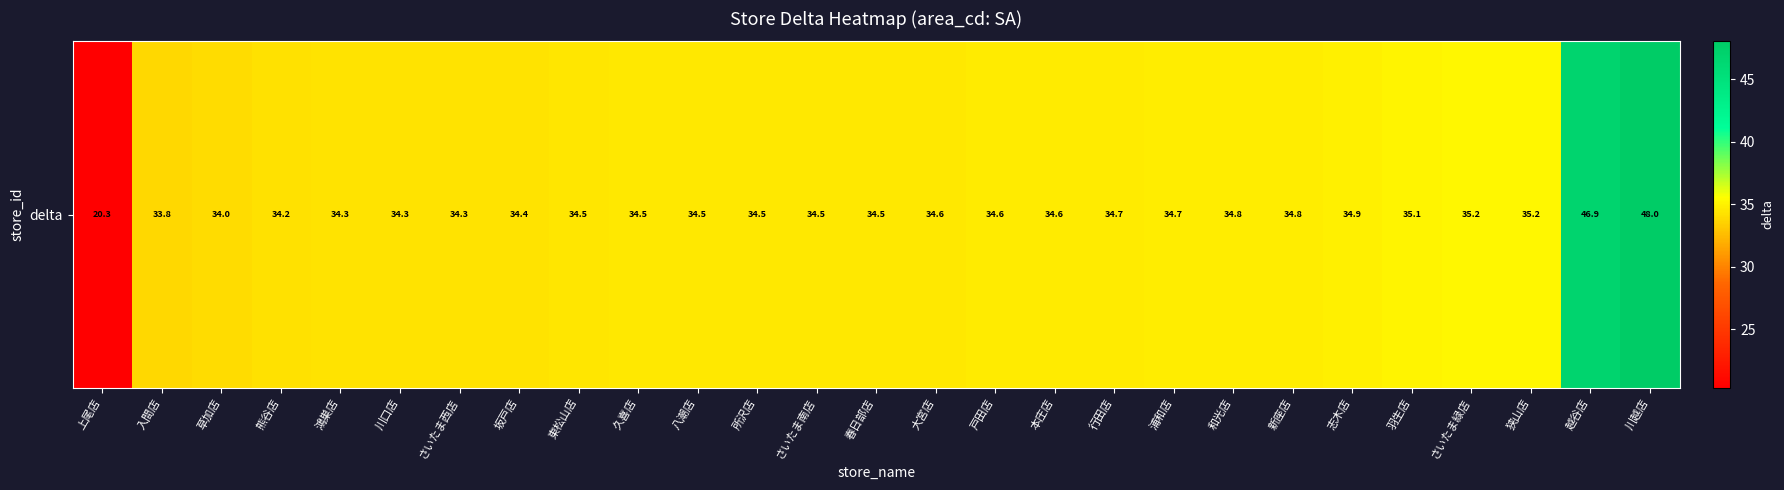

At which category does the chart reach its minimum across all series?

上尾店